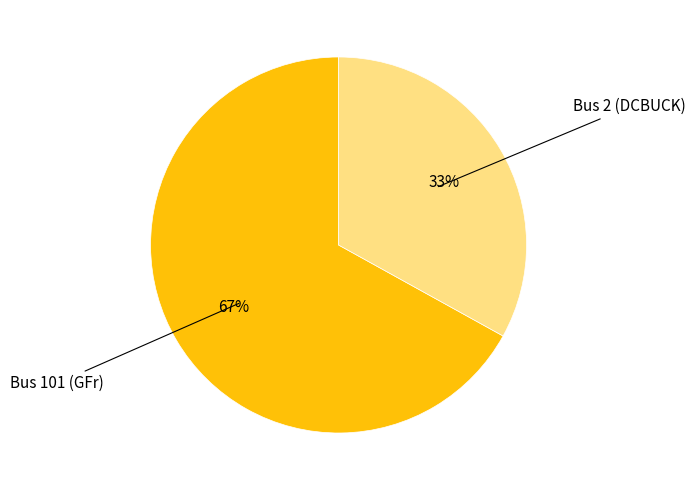

Is there any slice that represents more than half of the pie?

Yes